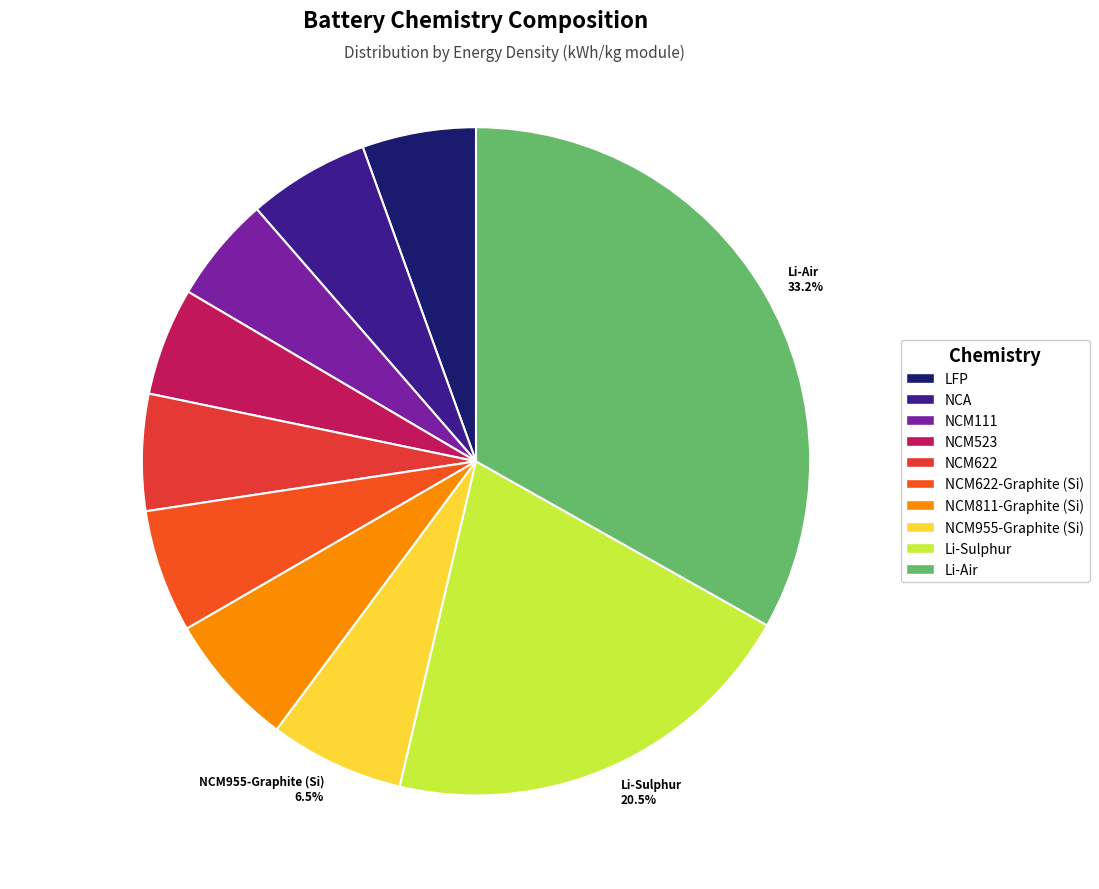

Is Li-Sulphur 20.5% the majority of the pie?

No